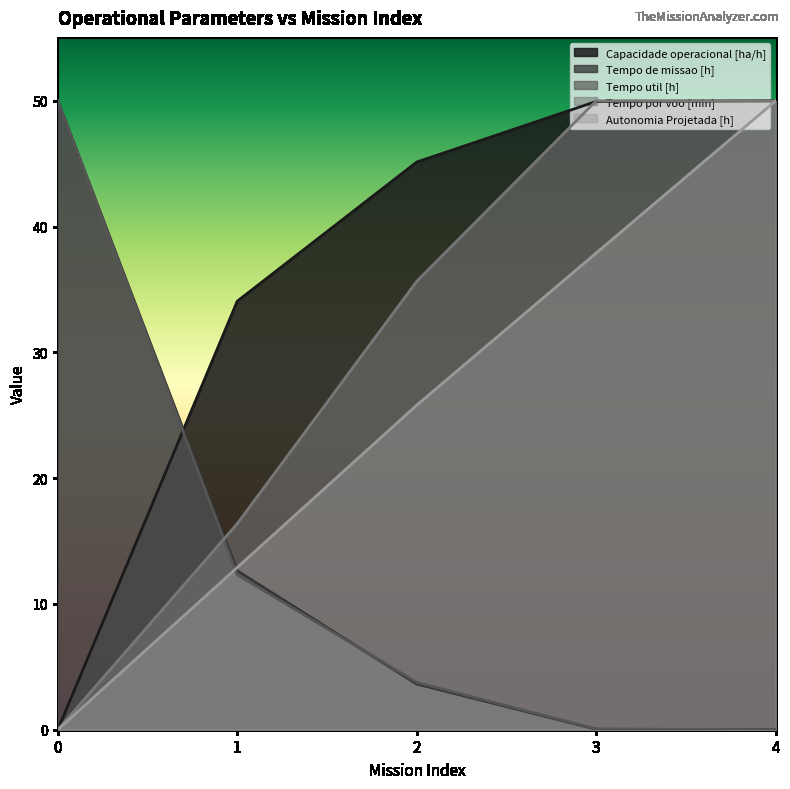

Between 3 and 4, which is larger?

4